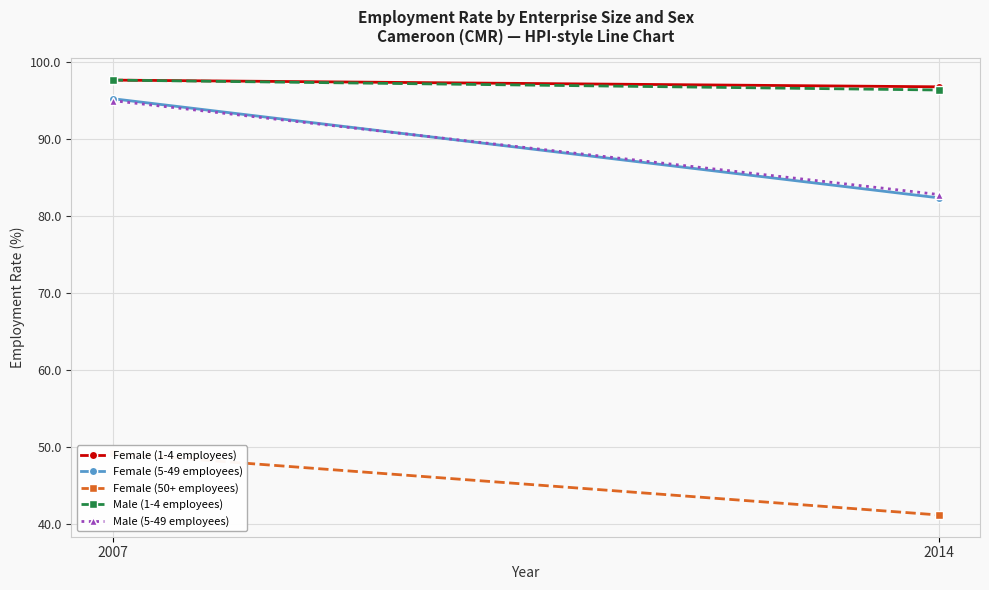

The Female (5-49 employees) series shows 82.4 at 2014. True or false?

True